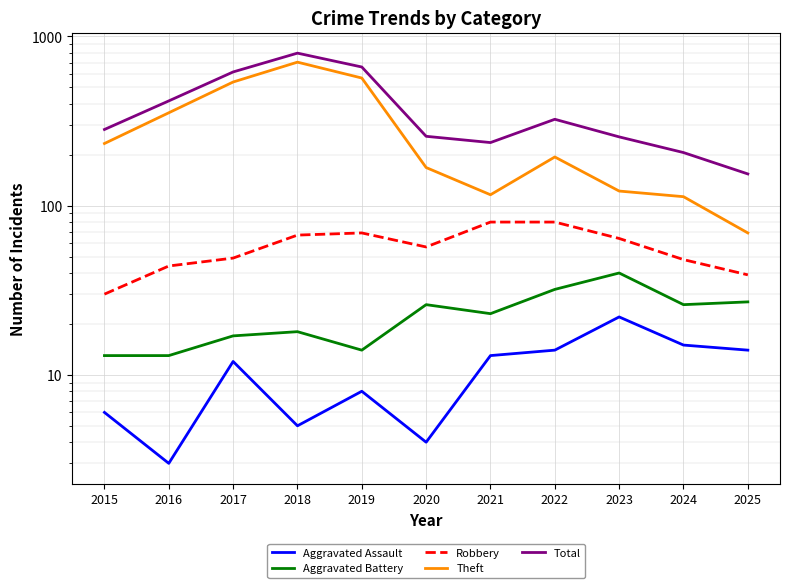

True or false: Total has a value of 206 at 2024.

True